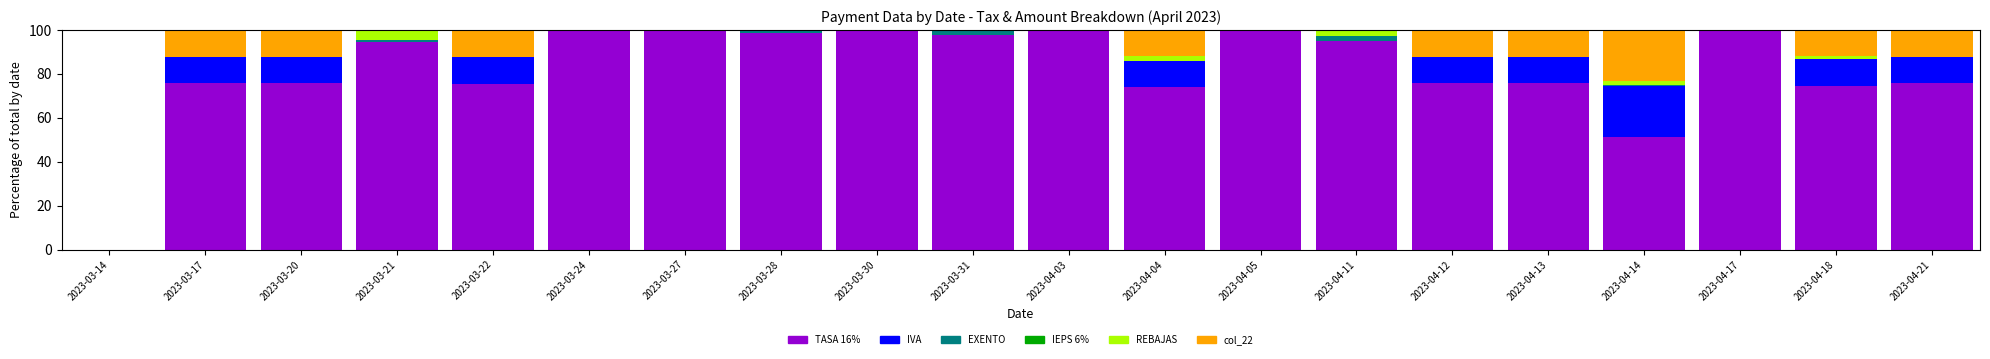

How many distinct data groups are displayed?

5